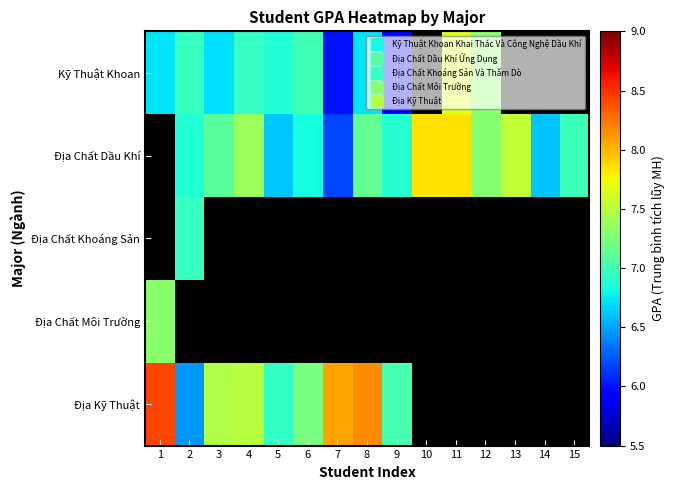

What is the difference between the highest and lowest values at 5?

0.3